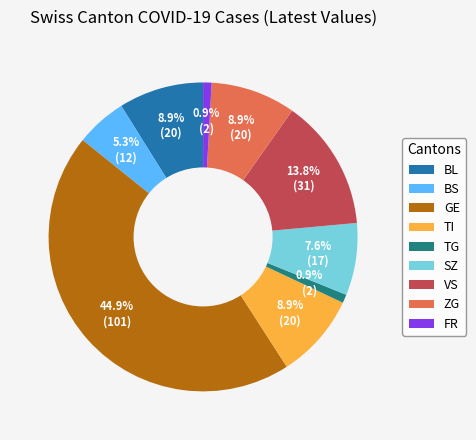

To the nearest percent, what is the average slice percentage?

11%